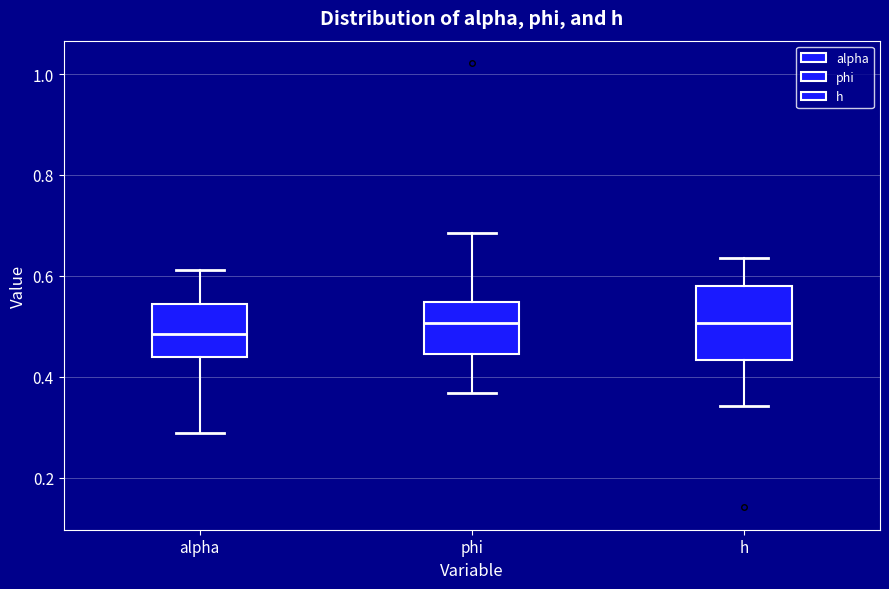

Reading left to right, transcribe this box plot: for each box, give where its median line is, the range the box spans, and where its two whiskers end, as read against the y-axis. The values are not printed on the chart, so give them approximately, as read against the axis.

alpha: median 0.48, box 0.44 to 0.54, whiskers 0.28 to 0.62
phi: median 0.50, box 0.44 to 0.54, whiskers 0.36 to 0.68
h: median 0.50, box 0.44 to 0.58, whiskers 0.34 to 0.64